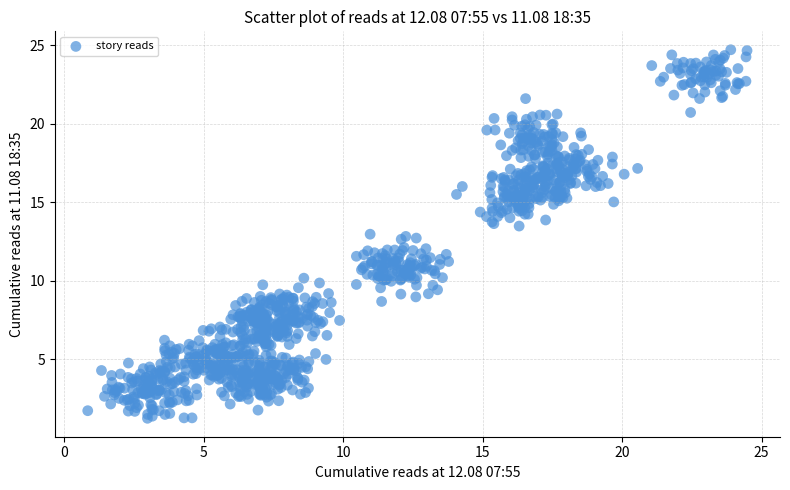

What is the range of Y values (max minus min)?

23.5